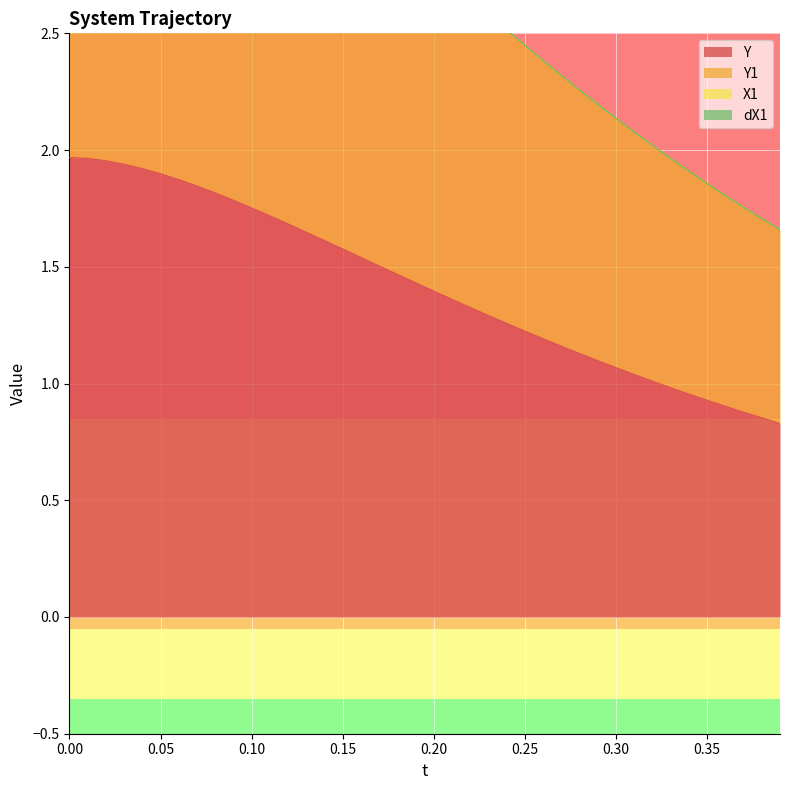

What is the minimum value for Y?

0.8